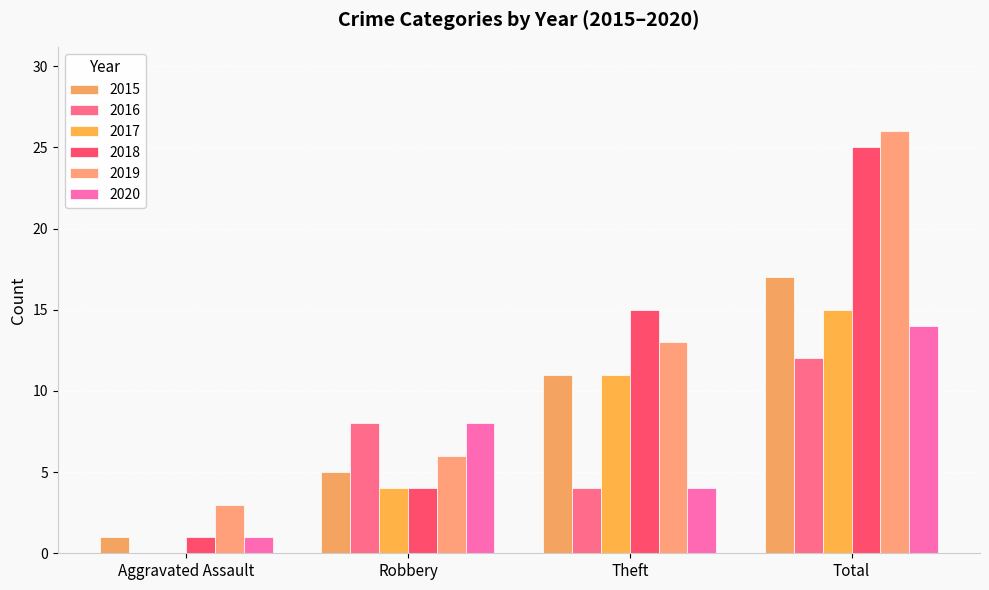

Reading left to right, what are all the values shown in this chart?

2015: Aggravated Assault=1	Robbery=5	Theft=11	Total=17
2016: Aggravated Assault=0	Robbery=8	Theft=4	Total=12
2017: Aggravated Assault=0	Robbery=4	Theft=11	Total=15
2018: Aggravated Assault=1	Robbery=4	Theft=15	Total=25
2019: Aggravated Assault=3	Robbery=6	Theft=13	Total=26
2020: Aggravated Assault=1	Robbery=8	Theft=4	Total=14